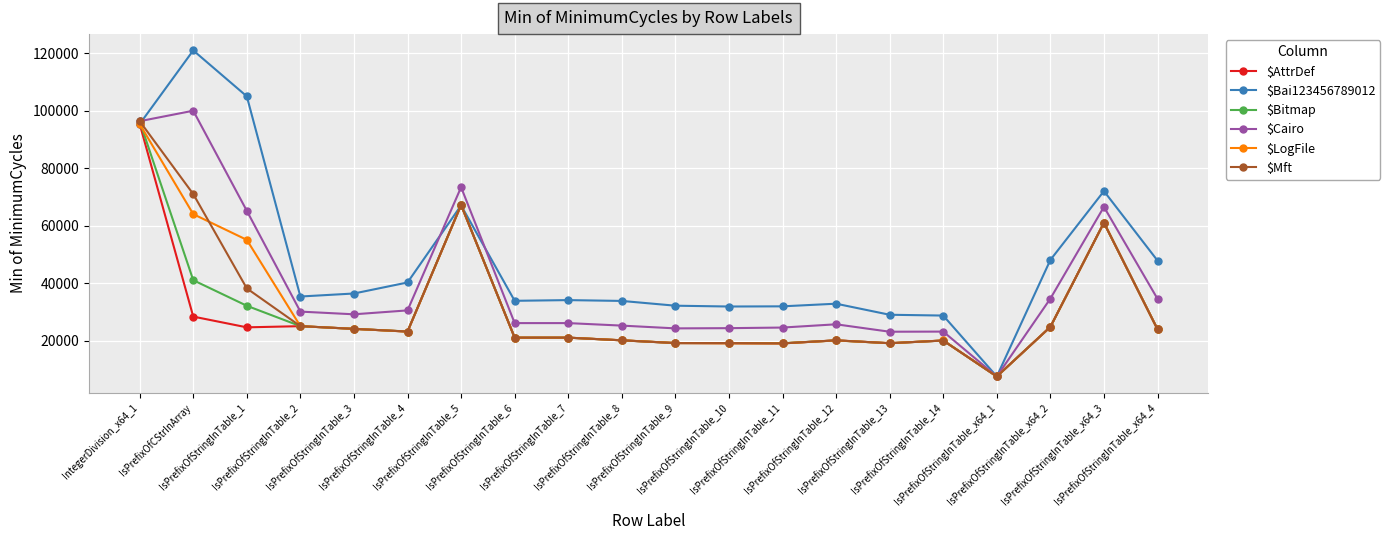

Which series has the widest spread of values?

$Bai123456789012